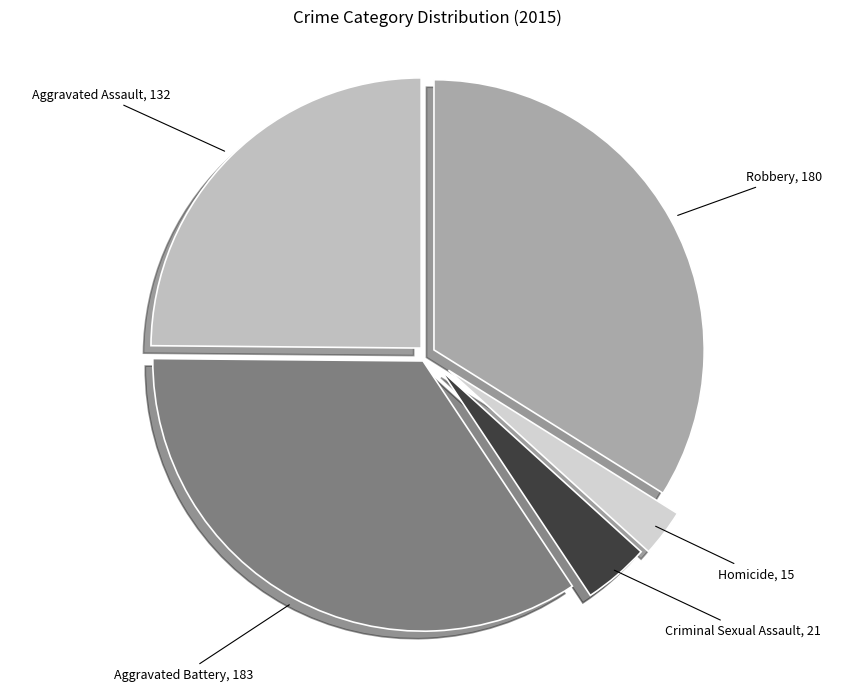

Count the number of slices in the pie.

5